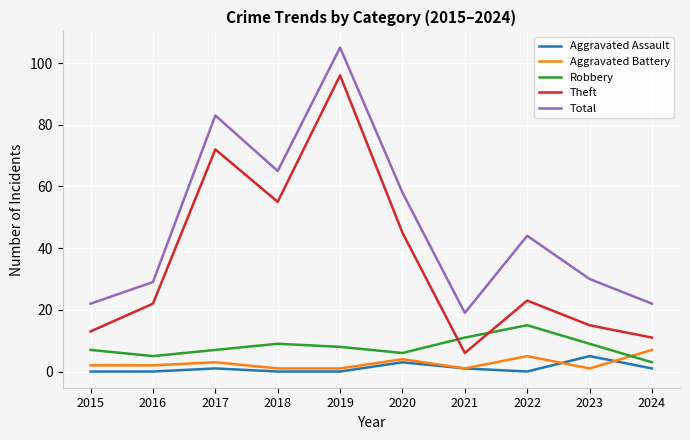

What is the spread (max minus min) of values at 2019?

105